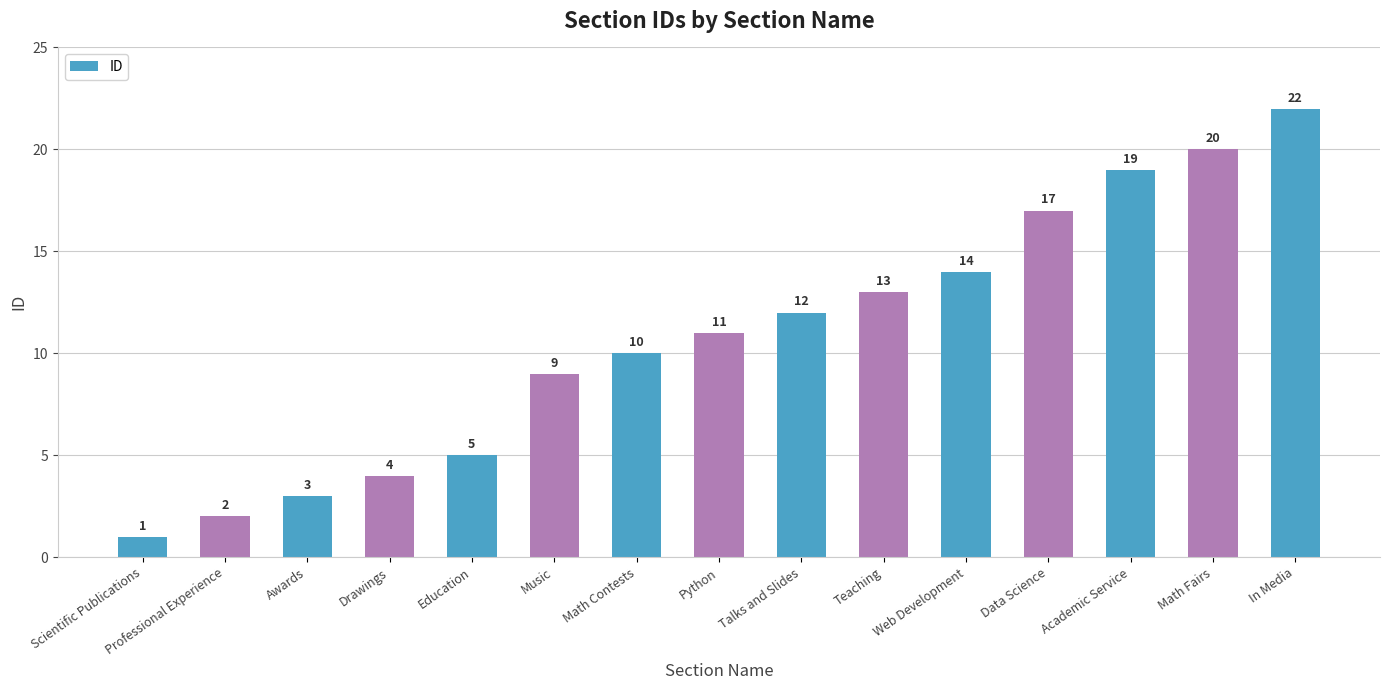

Rank the categories by value from highest to lowest.

In Media, Math Fairs, Academic Service, Data Science, Web Development, Teaching, Talks and Slides, Python, Math Contests, Music, Education, Drawings, Awards, Professional Experience, Scientific Publications